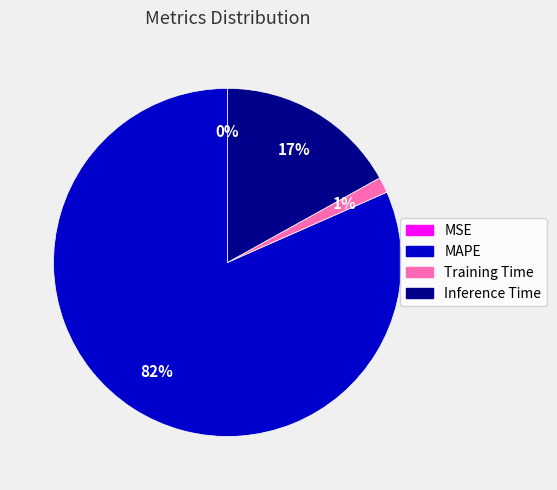

Which has a higher value, Inference Time or MAPE?

MAPE